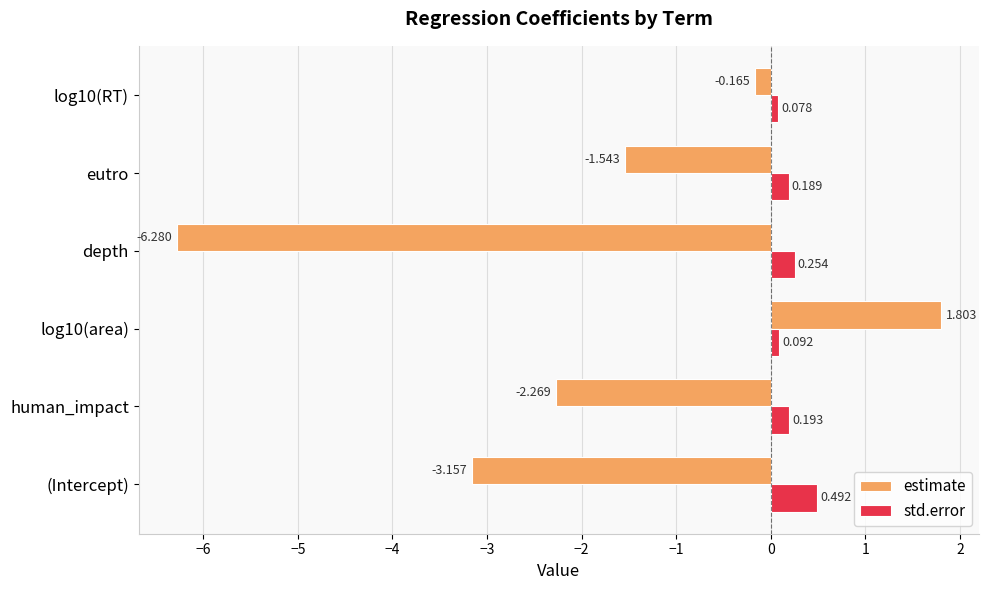

Which category has the lowest value across all series?

depth